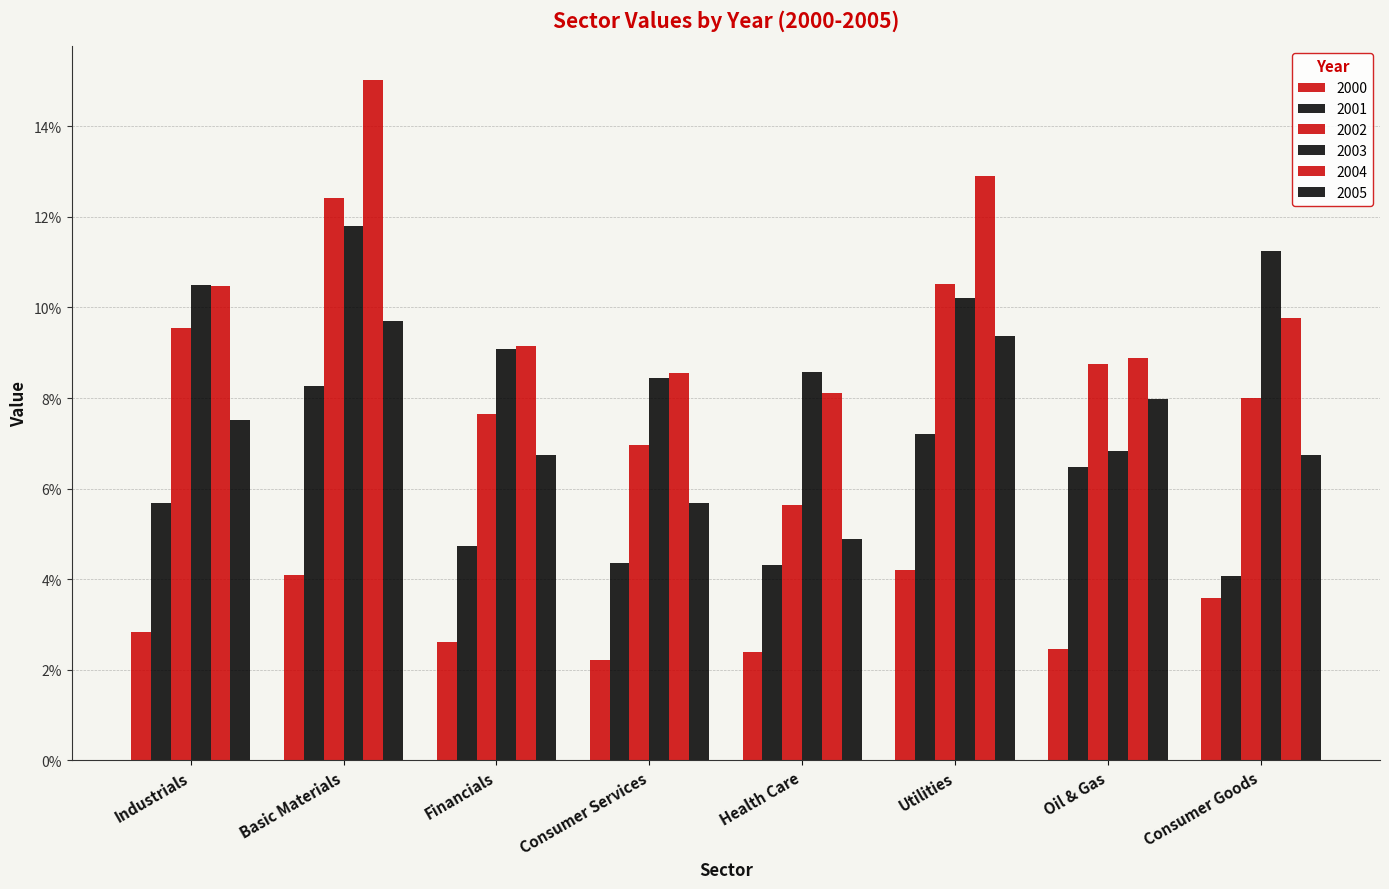

Does the chart contain any negative values?

No